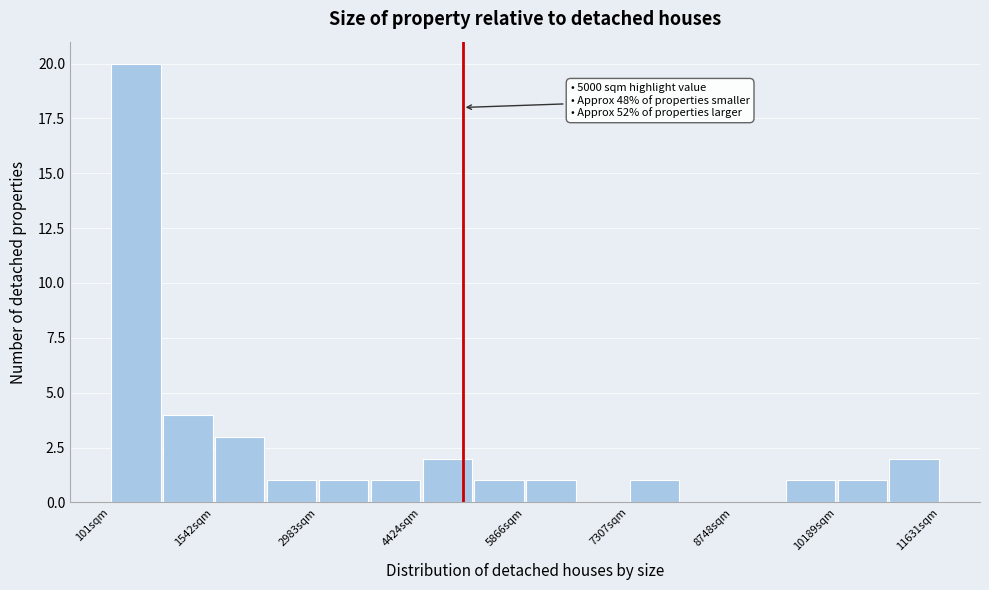

Around what value on the x-axis is the tallest bar? Give the approximate position of its centre, as read against the axis.

400